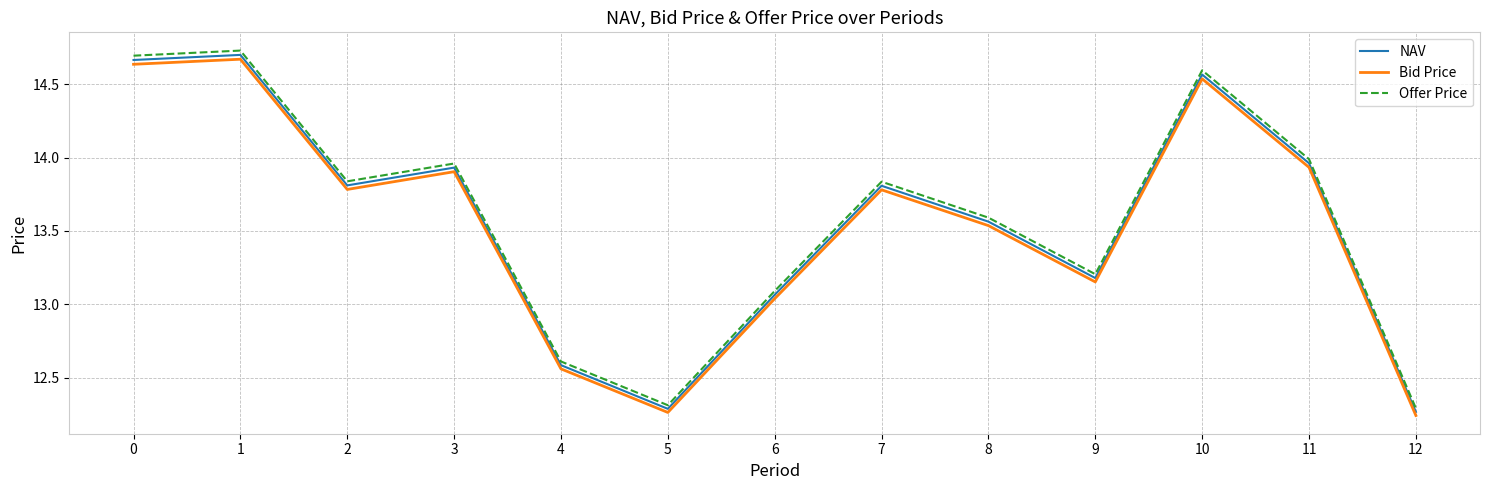

The Bid Price series shows 4.9 at 8. True or false?

False